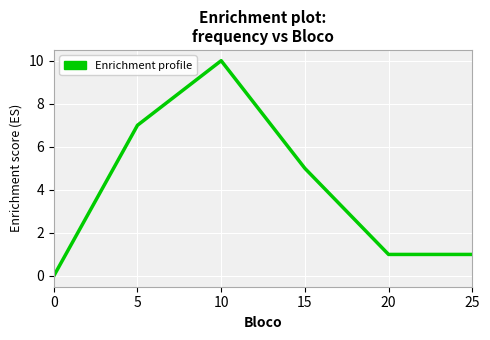

What is the difference between the second highest and second lowest values?

6